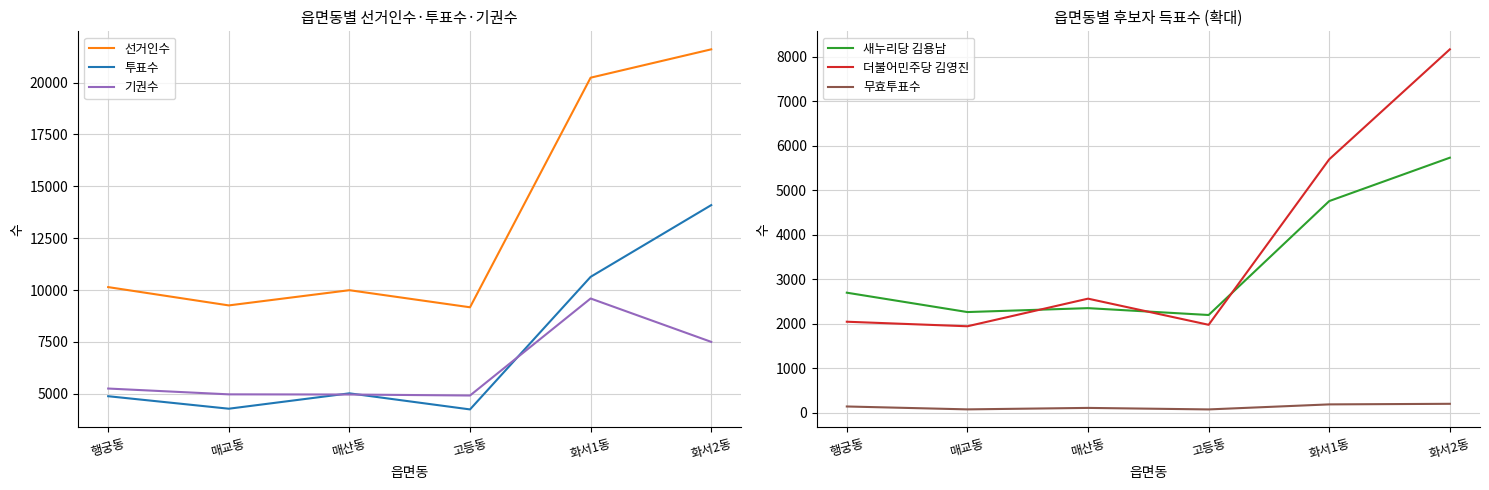

The 무효투표수 series shows 190 at 화서1동. True or false?

True